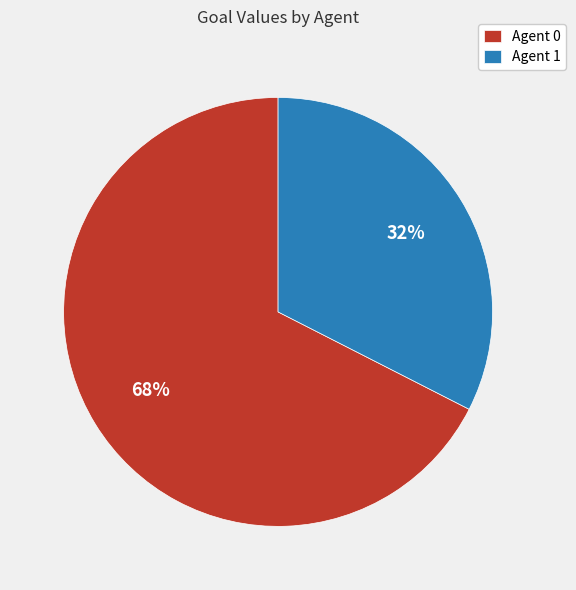

Combined, do Agent 1 and Agent 0 account for over 50%?

Yes